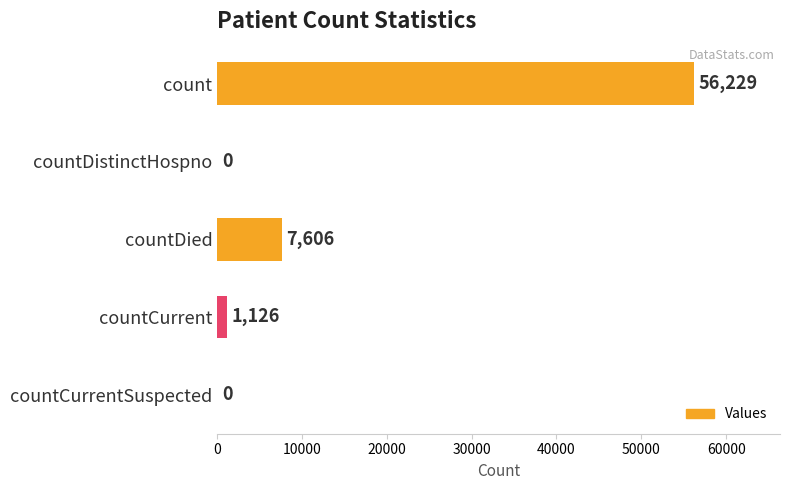

The chart shows a value of 13227 at countDied. True or false?

False